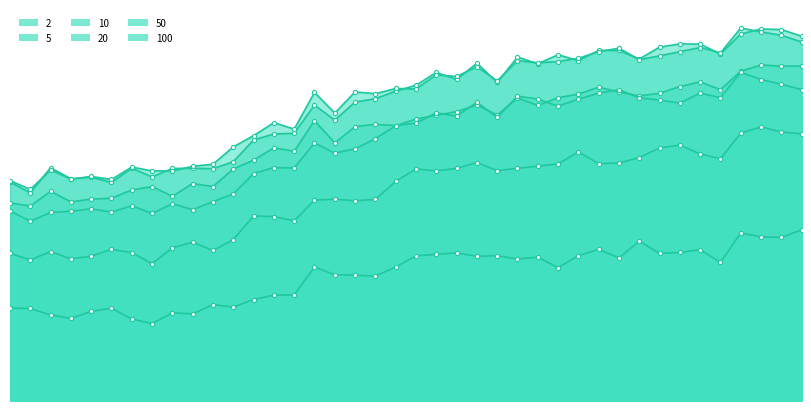

What value does the 50 series have at 12?

0.1